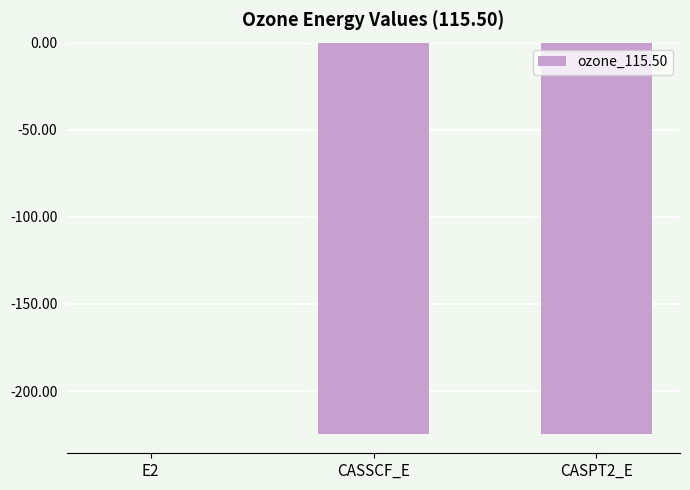

At which category does the chart reach its peak across all series?

E2